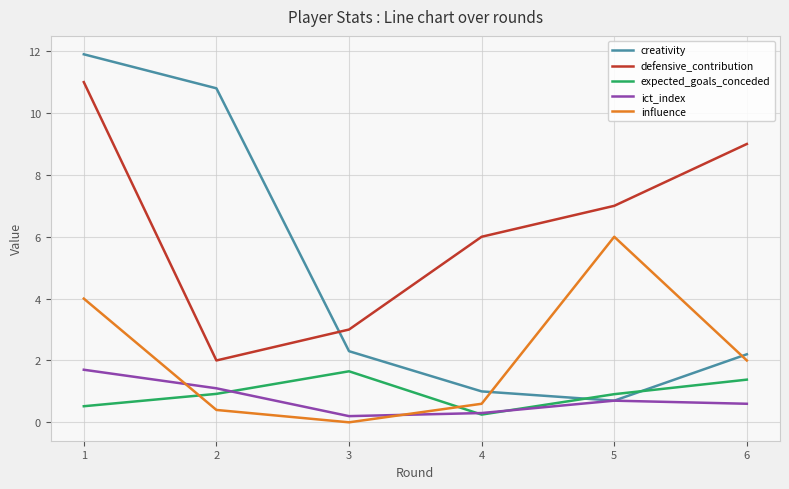

The value of influence at 6 is 2.0. True or false?

True